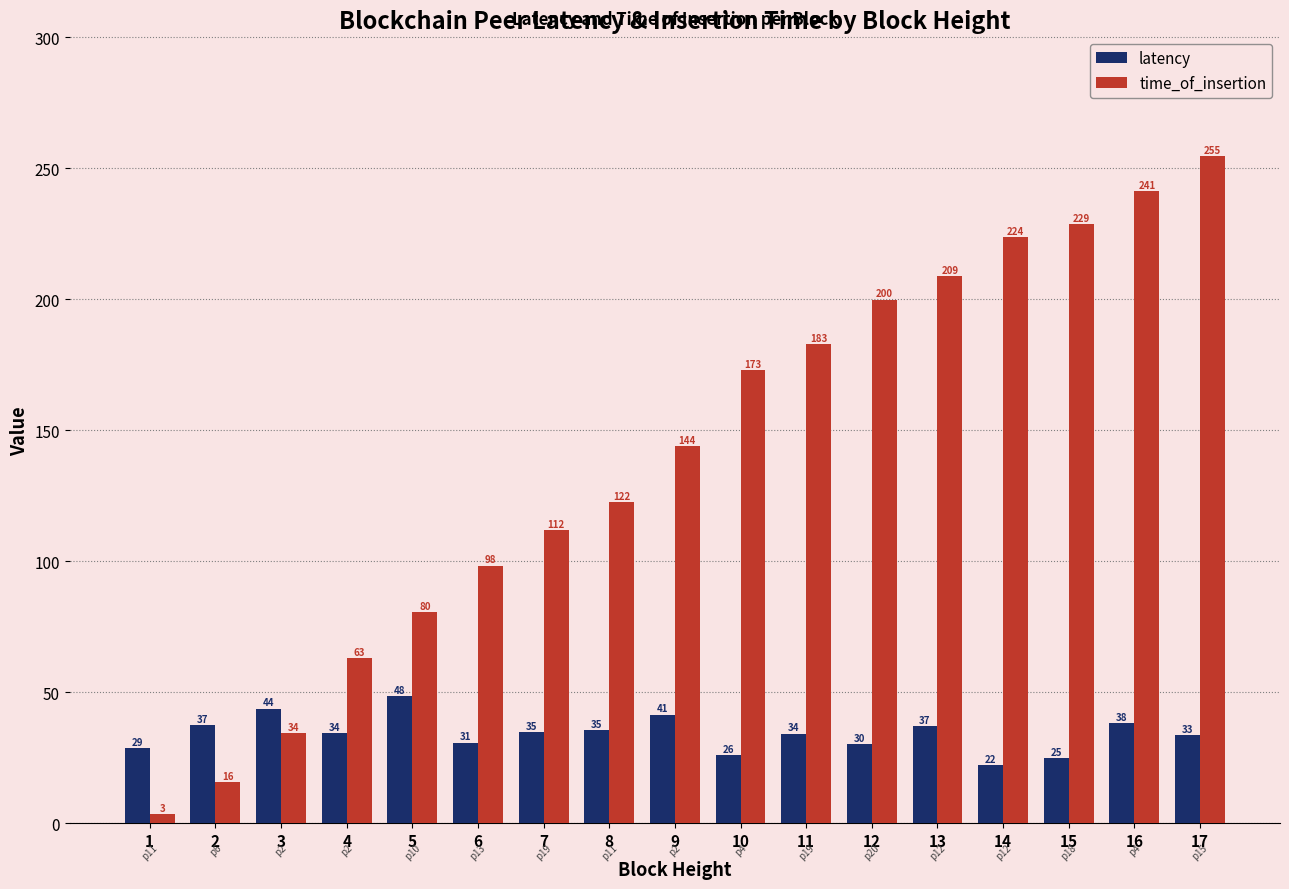

Where does the time_of_insertion series first go above 143?

9